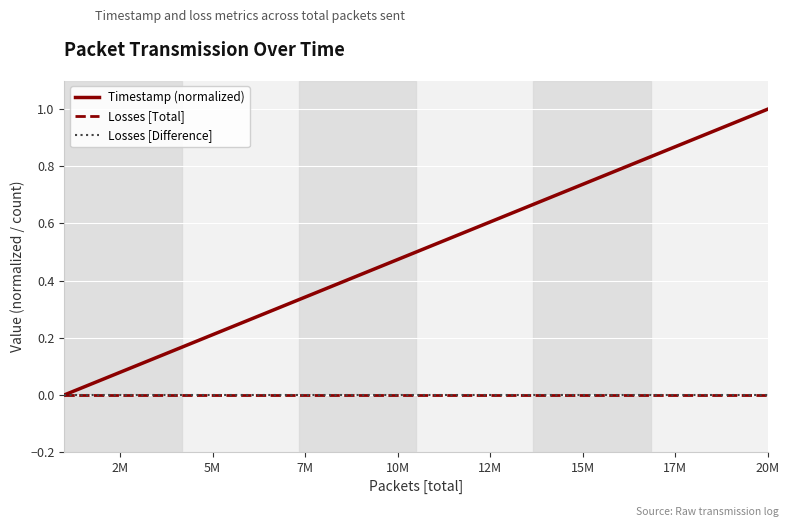

Is this an area chart (filled region under the line)?

No